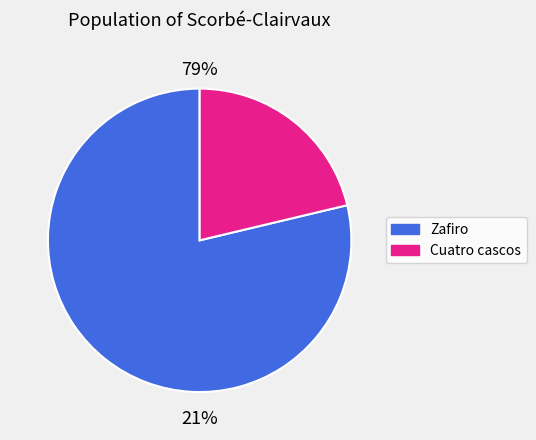

Is it true that 26 is 8% of the pie?

False